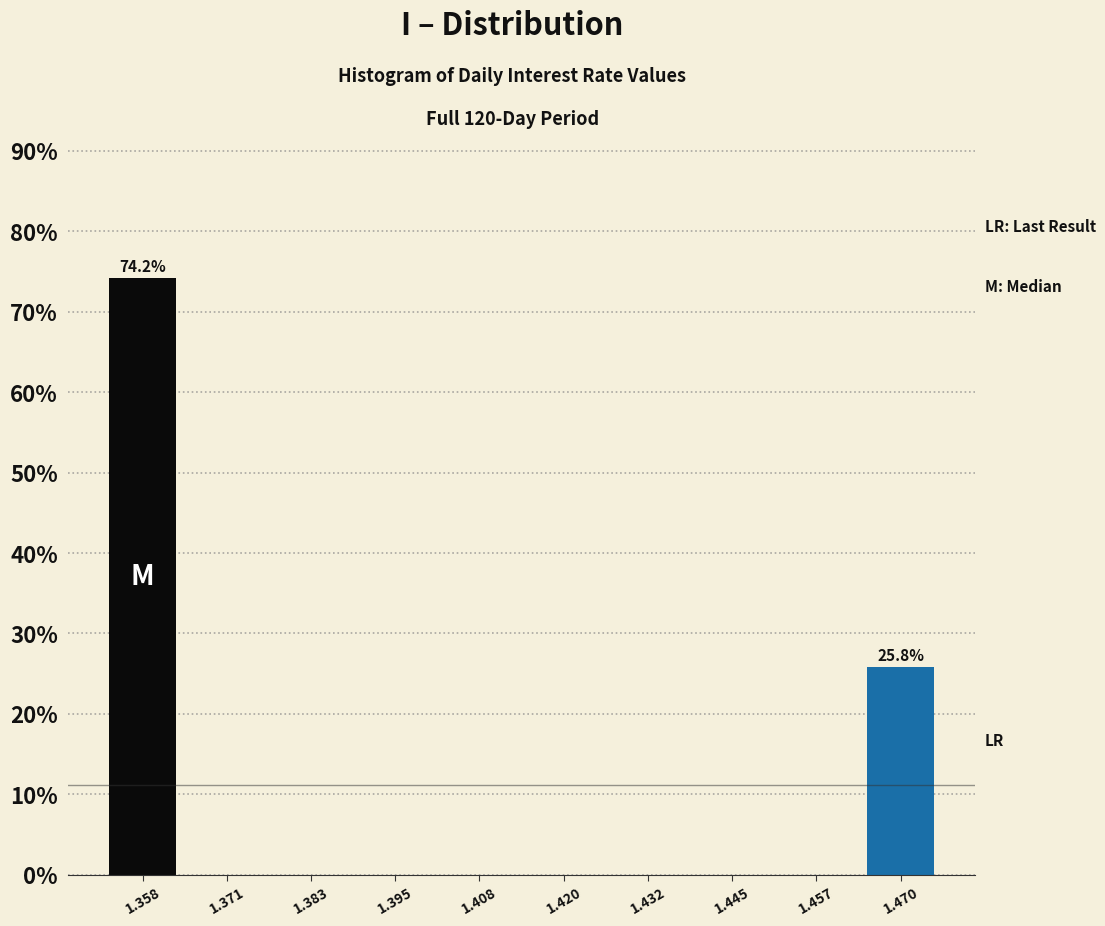

Which range on the x-axis has the tallest bar?

1.352 to 1.364